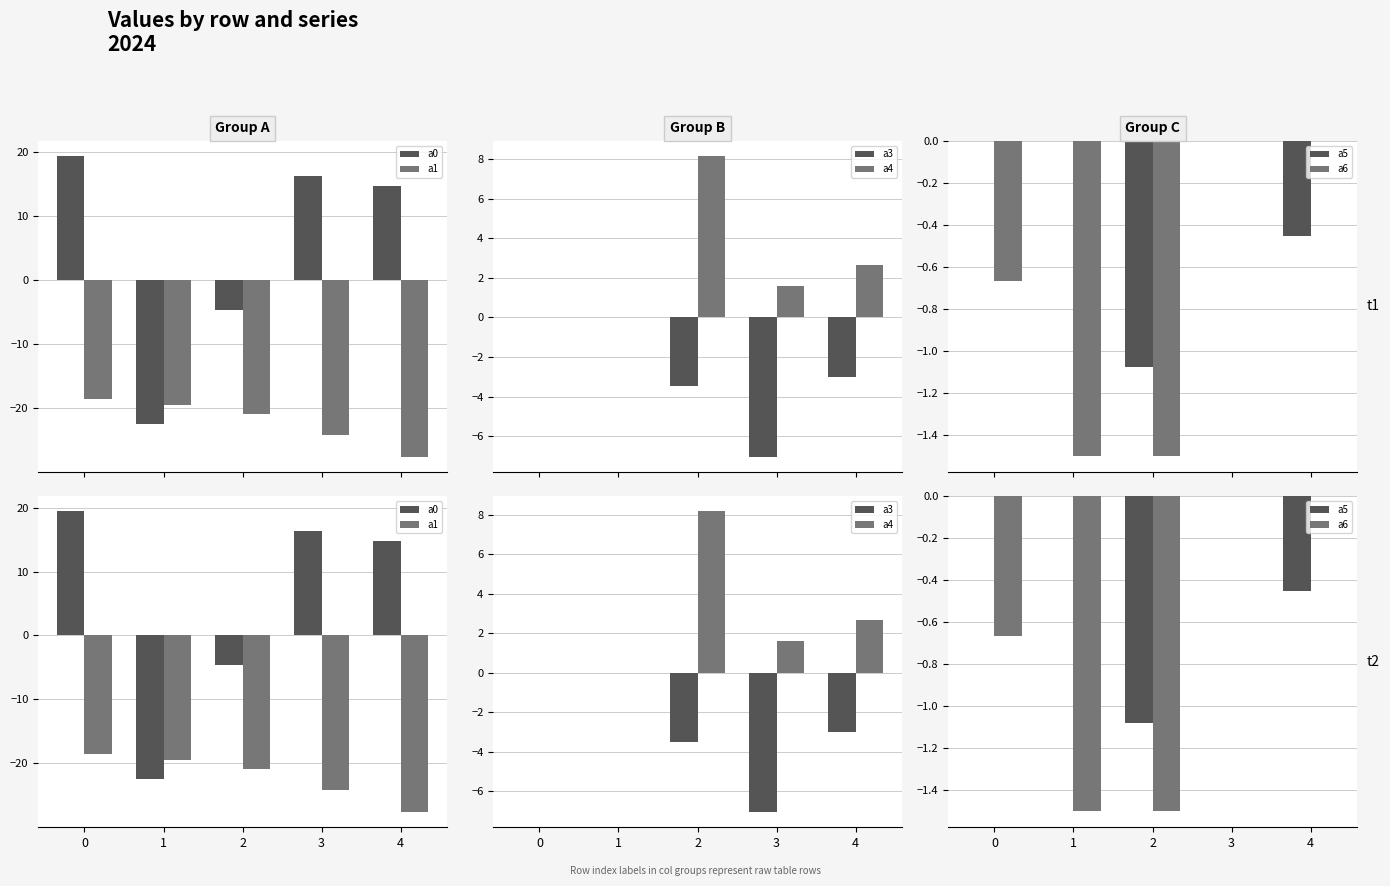

How many series are shown in this chart?

6